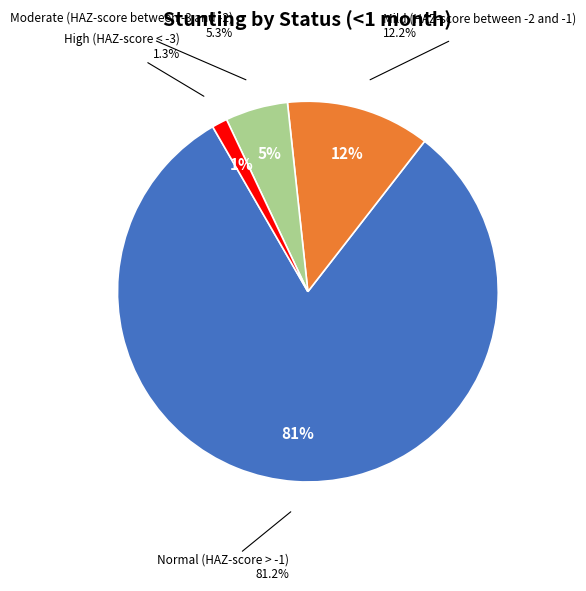

Which slice is the largest?

Normal (HAZ-score > -1)